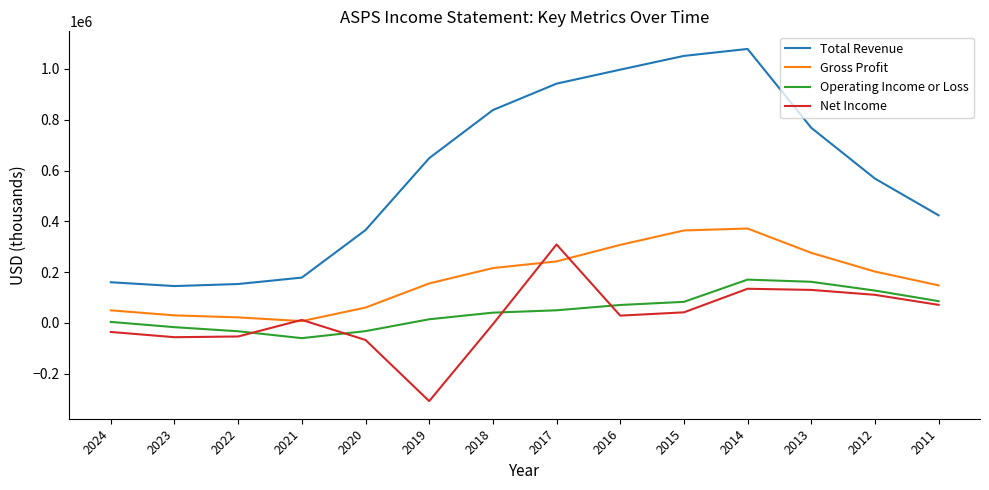

What is the total value across all series at 2018?

1089200